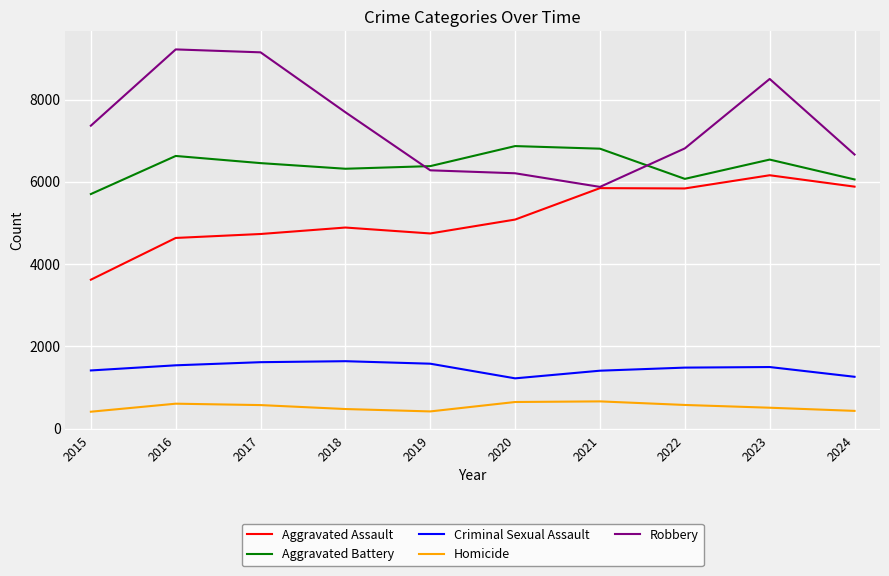

How many distinct data groups are displayed?

5